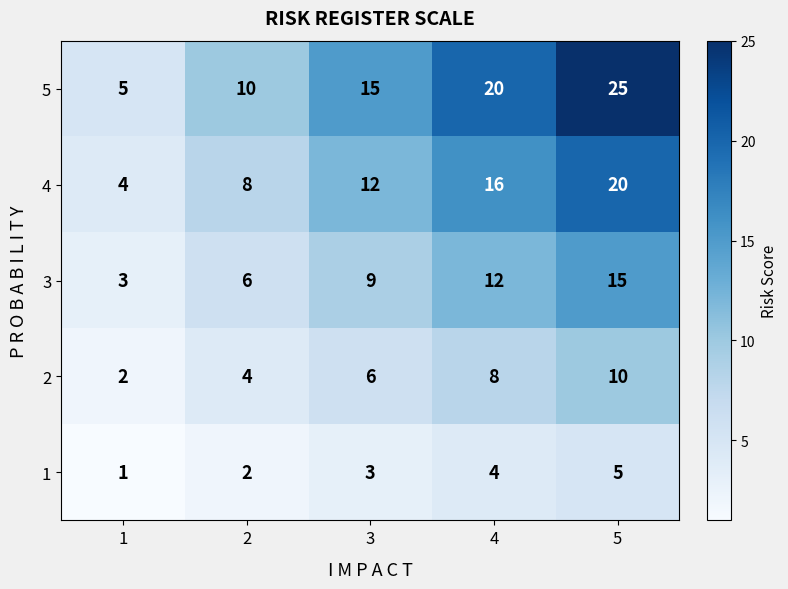

How many data points does each series have?

5